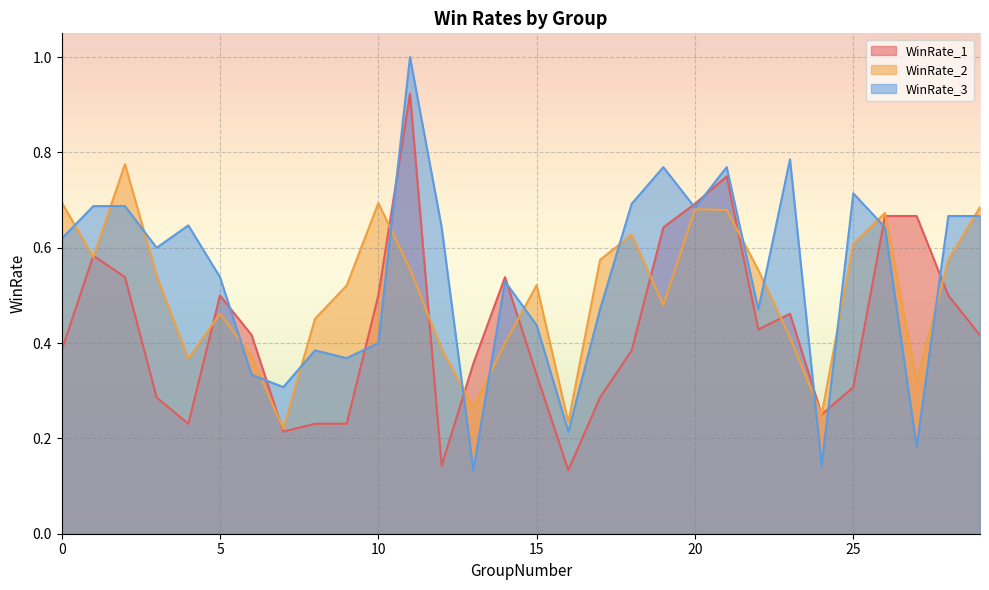

Reading left to right, extract all data points from this chart.

WinRate_1: 0=0.4	1=0.6	2=0.5	3=0.3	4=0.2	5=0.5	6=0.4	7=0.2	8=0.2	9=0.2	10=0.5	11=0.9	12=0.1	13=0.4	14=0.5	15=0.3	16=0.1	17=0.3	18=0.4	19=0.6	20=0.7	21=0.8	22=0.4	23=0.5	24=0.2	25=0.3	26=0.7	27=0.7	28=0.5	29=0.4
WinRate_2: 0=0.7	1=0.6	2=0.8	3=0.5	4=0.4	5=0.5	6=0.4	7=0.2	8=0.5	9=0.5	10=0.7	11=0.6	12=0.4	13=0.3	14=0.4	15=0.5	16=0.2	17=0.6	18=0.6	19=0.5	20=0.7	21=0.7	22=0.6	23=0.4	24=0.2	25=0.6	26=0.7	27=0.3	28=0.6	29=0.7
WinRate_3: 0=0.6	1=0.7	2=0.7	3=0.6	4=0.6	5=0.5	6=0.3	7=0.3	8=0.4	9=0.4	10=0.4	11=1.0	12=0.6	13=0.1	14=0.5	15=0.4	16=0.2	17=0.5	18=0.7	19=0.8	20=0.7	21=0.8	22=0.5	23=0.8	24=0.1	25=0.7	26=0.6	27=0.2	28=0.7	29=0.7